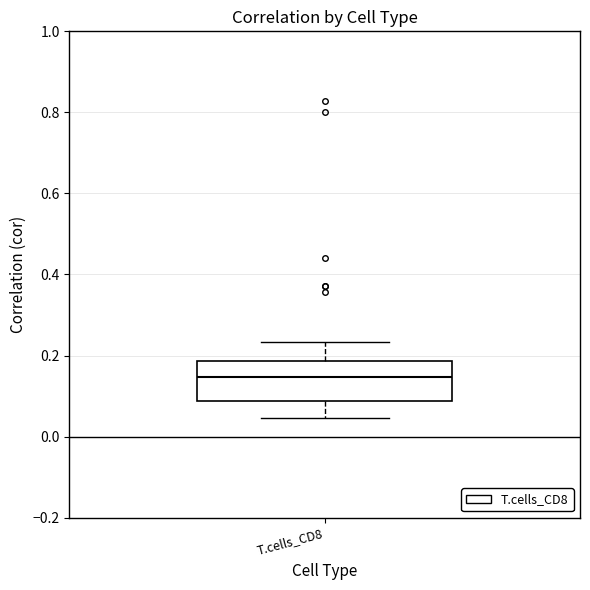

Where does the median line of the box for T.cells_CD8 sit on the y-axis? The values are not printed on the chart, so give them approximately, as read against the axis.

0.14